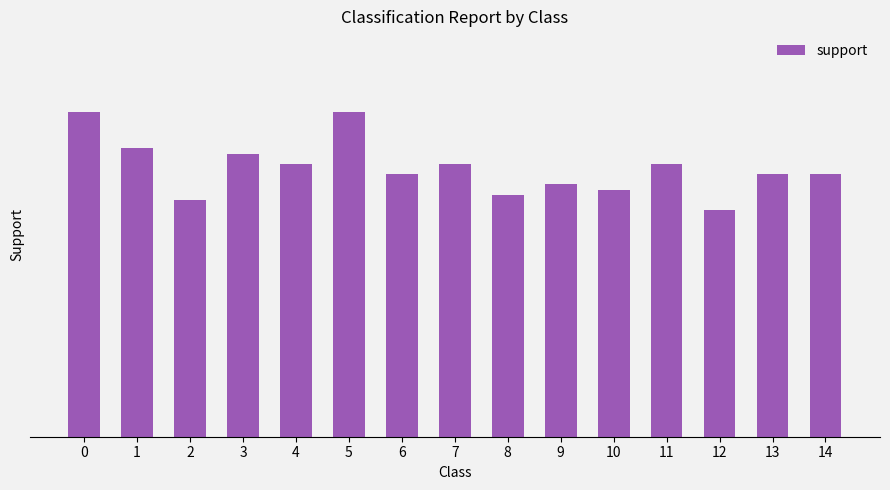

True or false: the data shows 53 at 7.

True